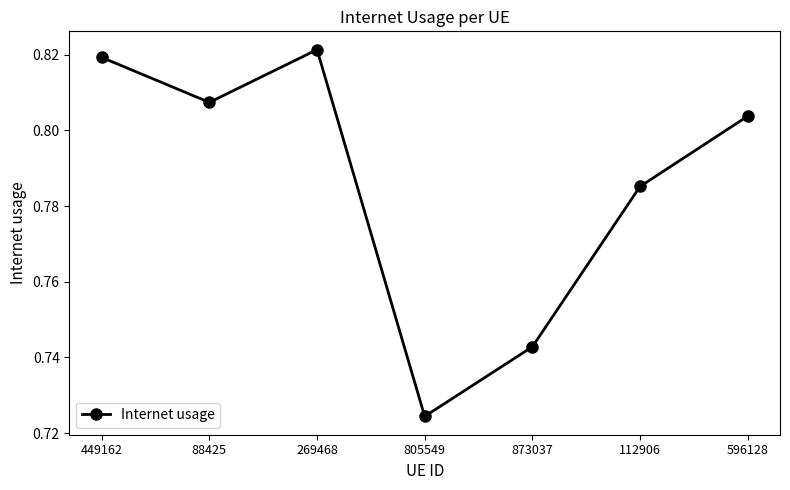

What is the label of the 5th point from the right?

269468